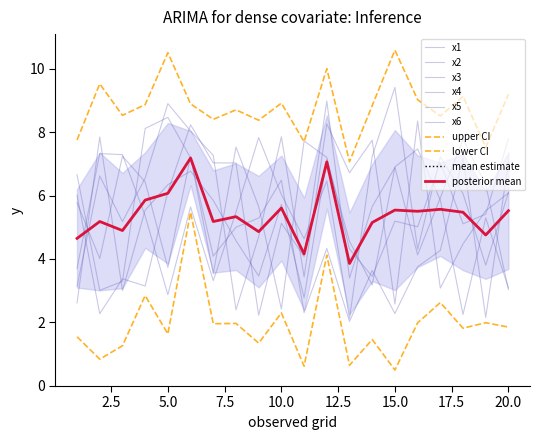

What is the sum of all x1 values?

106.8